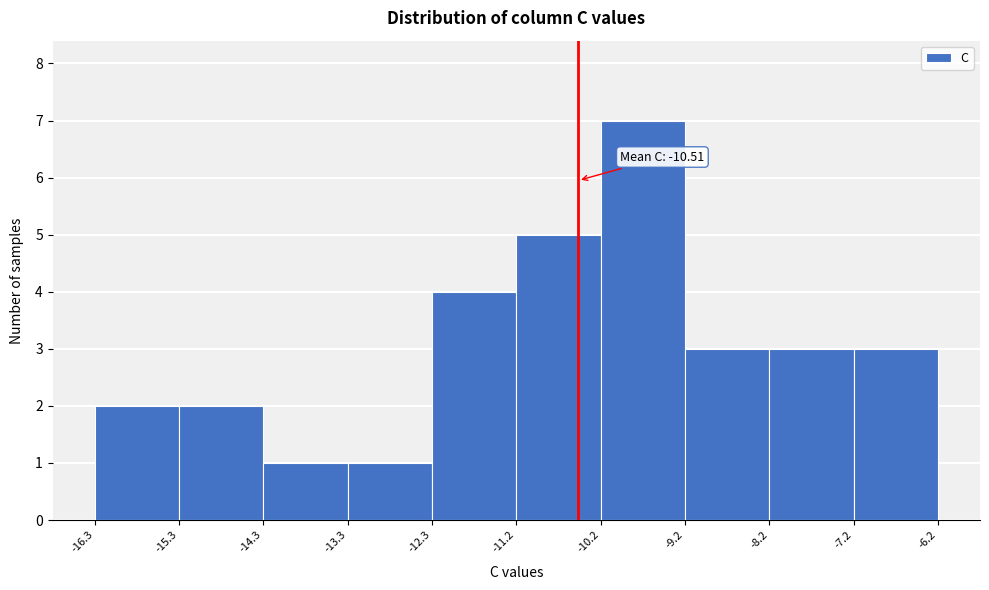

Which range on the x-axis has the tallest bar?

-10.2 to -9.2